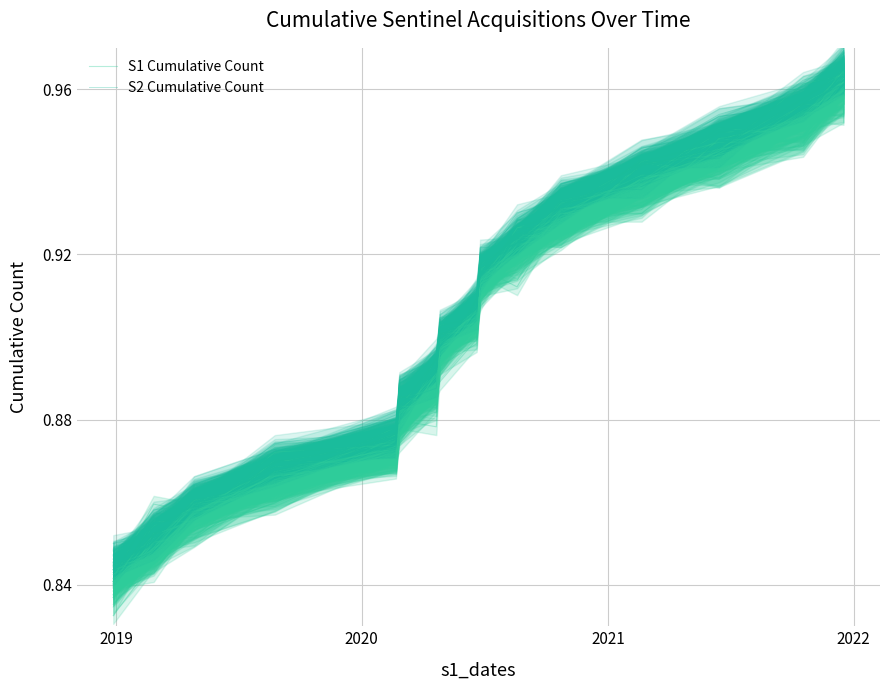

Which series changed the most between 2020 and 2021?

S1 Cumulative Count